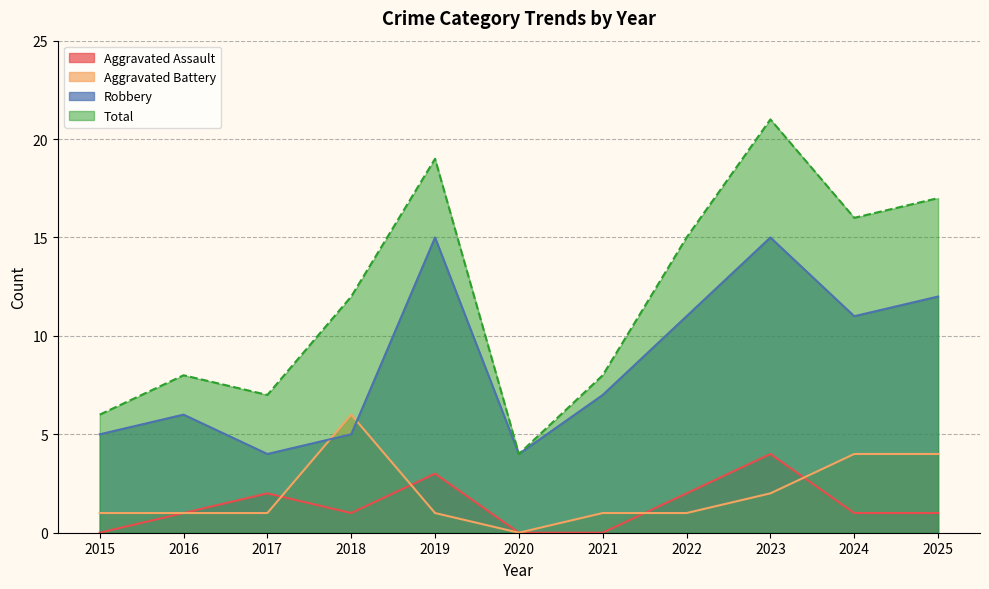

The value of Robbery at 2022 is 17. True or false?

False